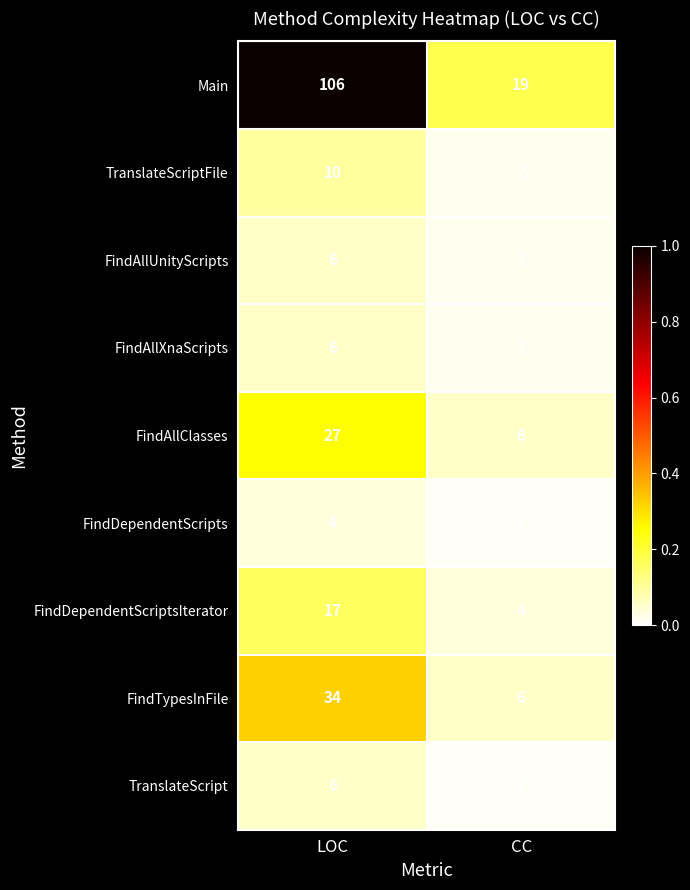

Which series has the largest total across all categories?

Main